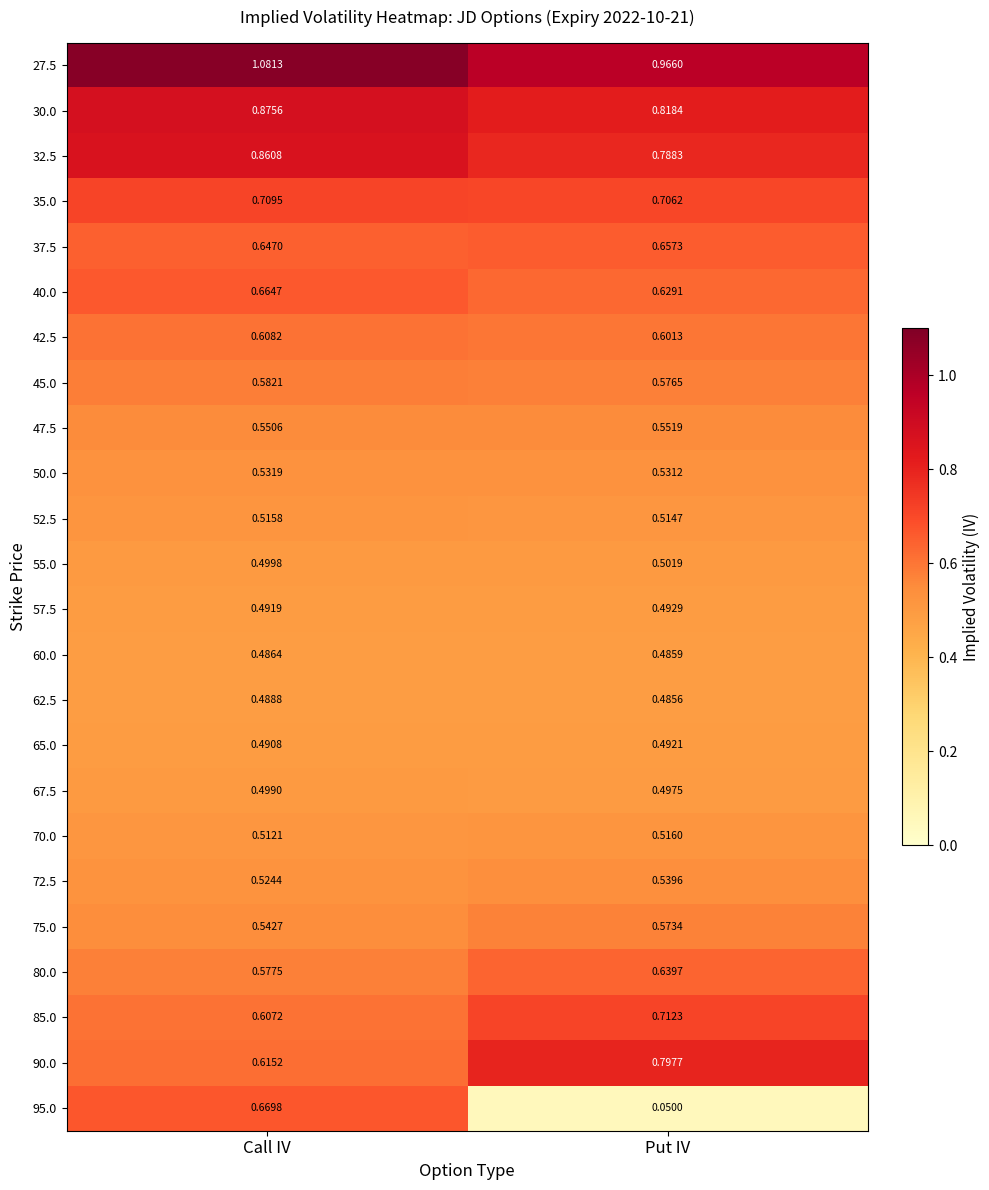

Rank the categories by 85.0 value from highest to lowest.

Put IV, Call IV